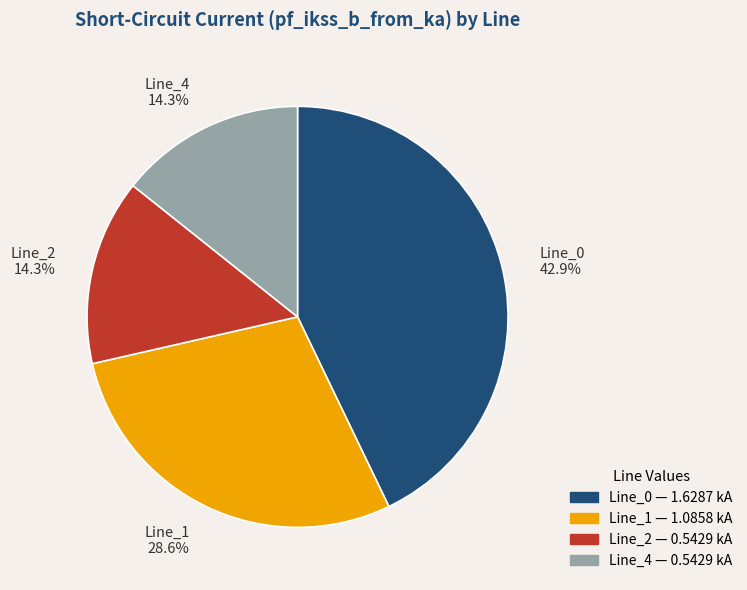

Count the number of slices in the pie.

4